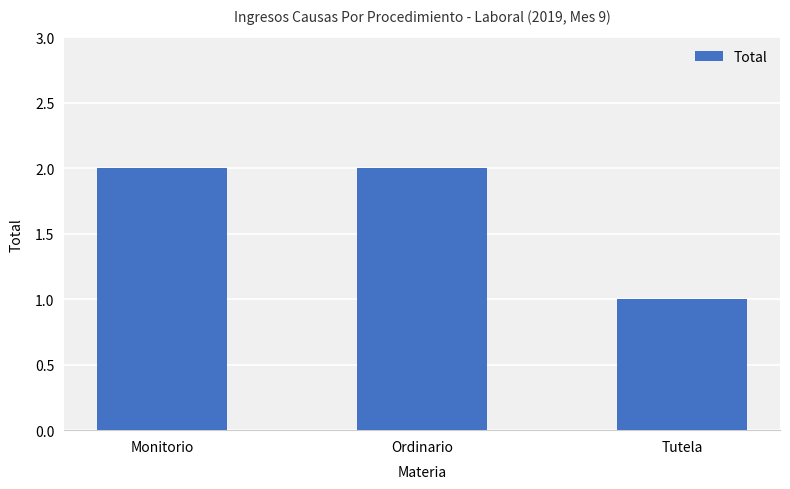

True or false: the data shows 1 at Tutela.

True